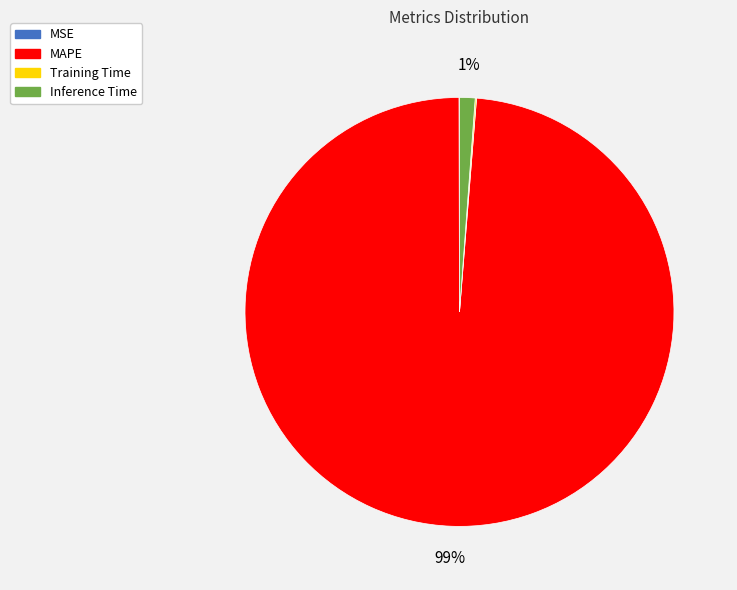

To the nearest percent, what is the difference between the largest and smallest slice percentages?

99%